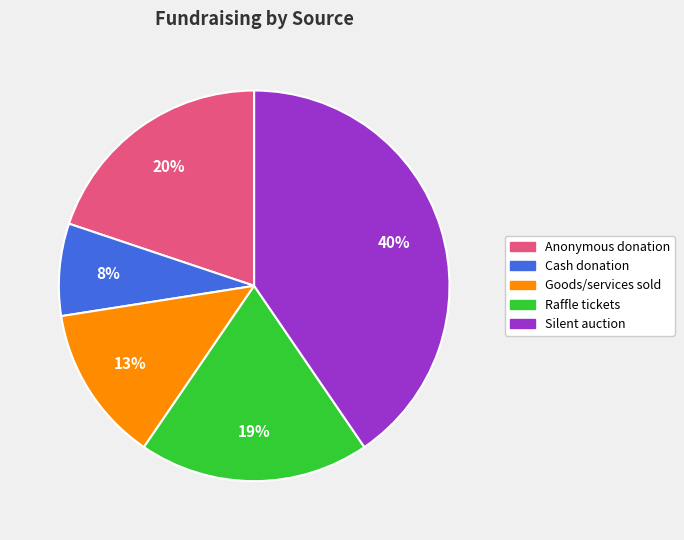

Is Anonymous donation the majority of the pie?

No